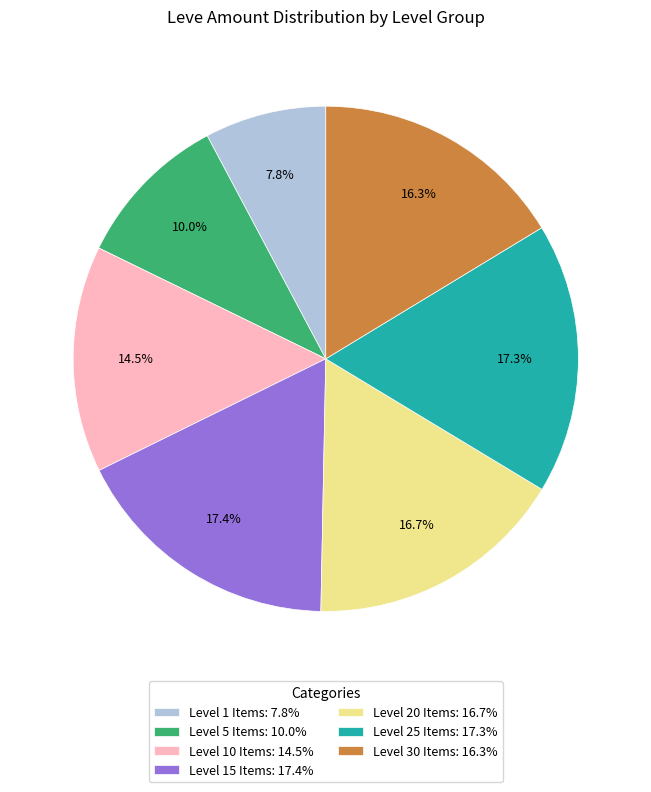

How many segments does this pie chart have?

7